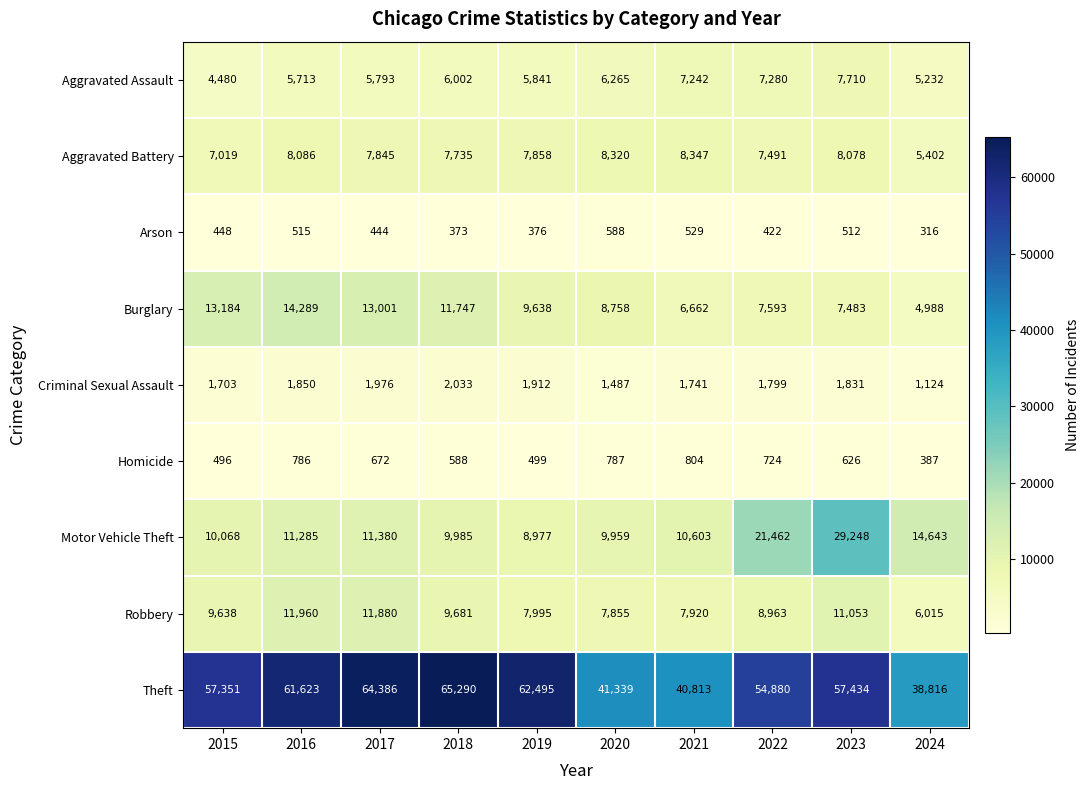

What value does the Criminal Sexual Assault series have at 2016?

1850